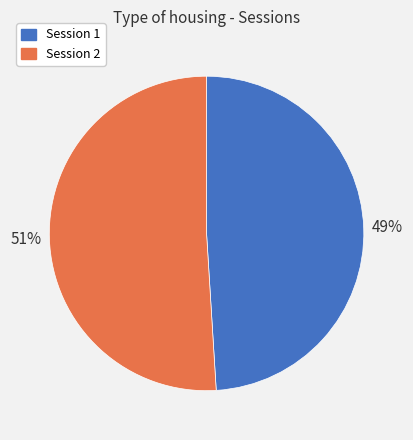

How many segments does this pie chart have?

2